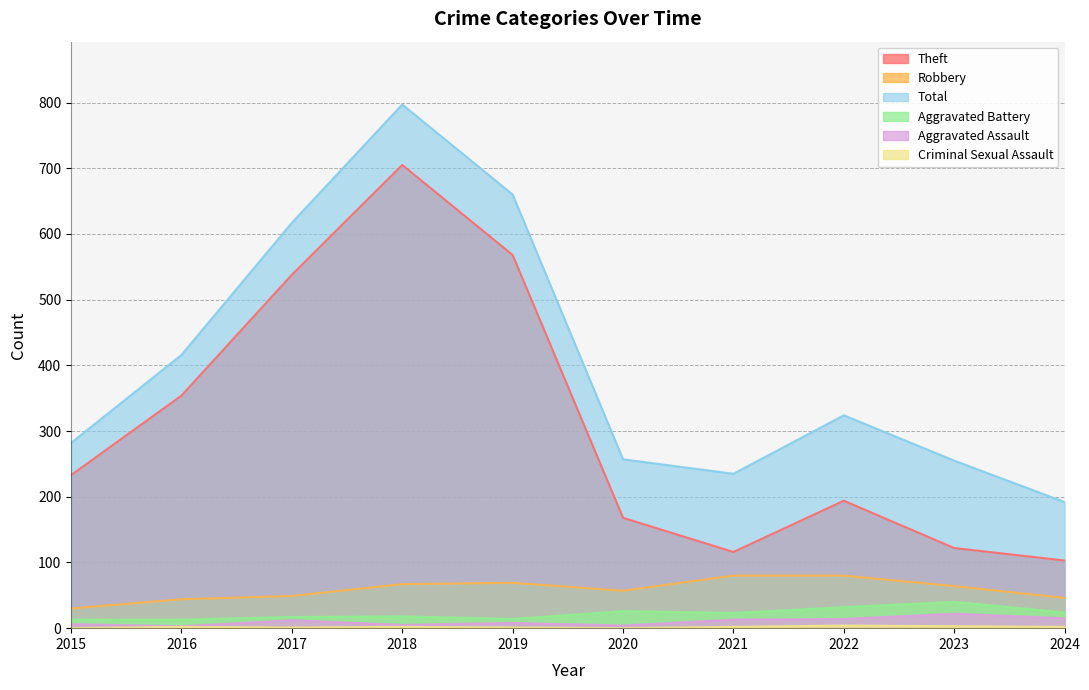

Rank the series at 2015 from highest to lowest value.

Total, Theft, Robbery, Aggravated Battery, Aggravated Assault, Criminal Sexual Assault